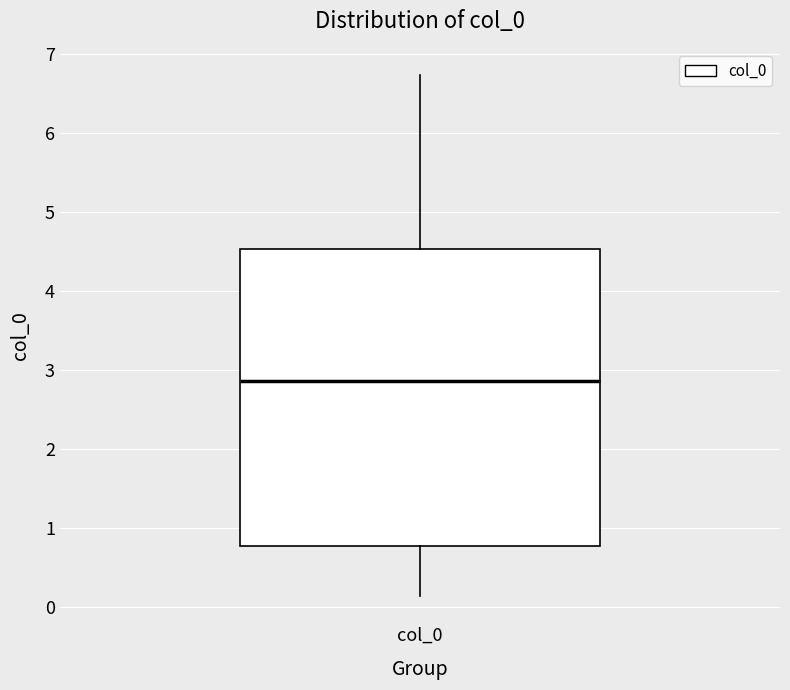

Where is the lower edge of the box for col_0 on the y-axis? The values are not printed on the chart, so give them approximately, as read against the axis.

0.8